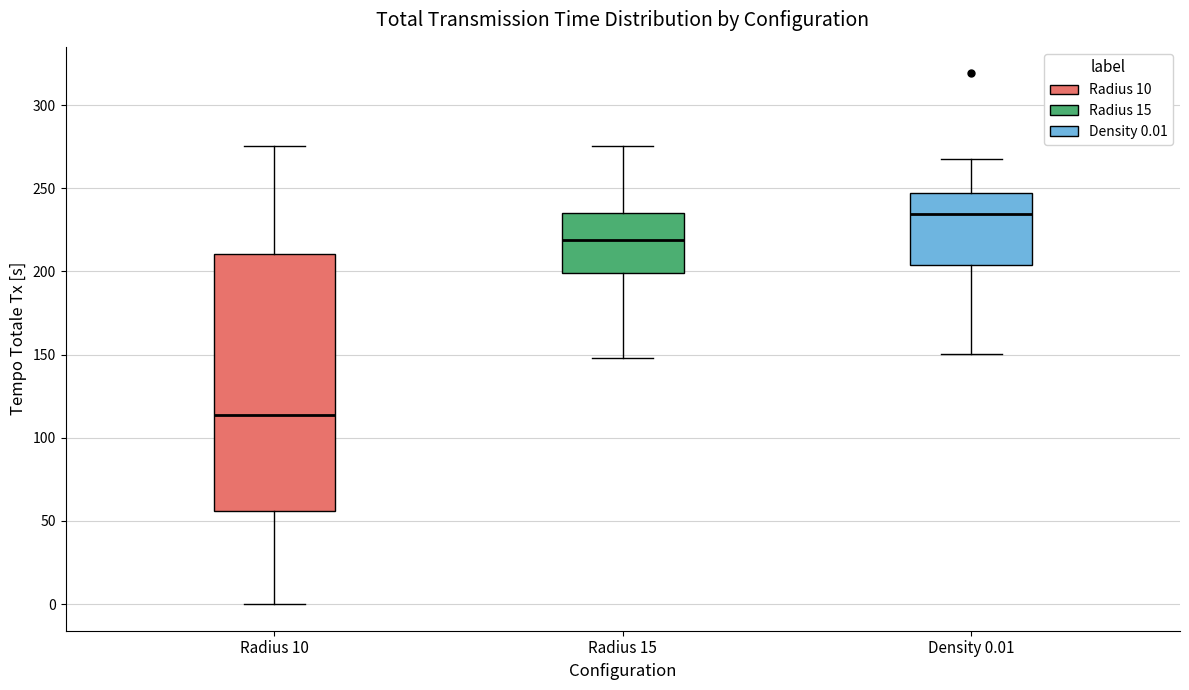

Which box's median line is the lowest?

Radius 10